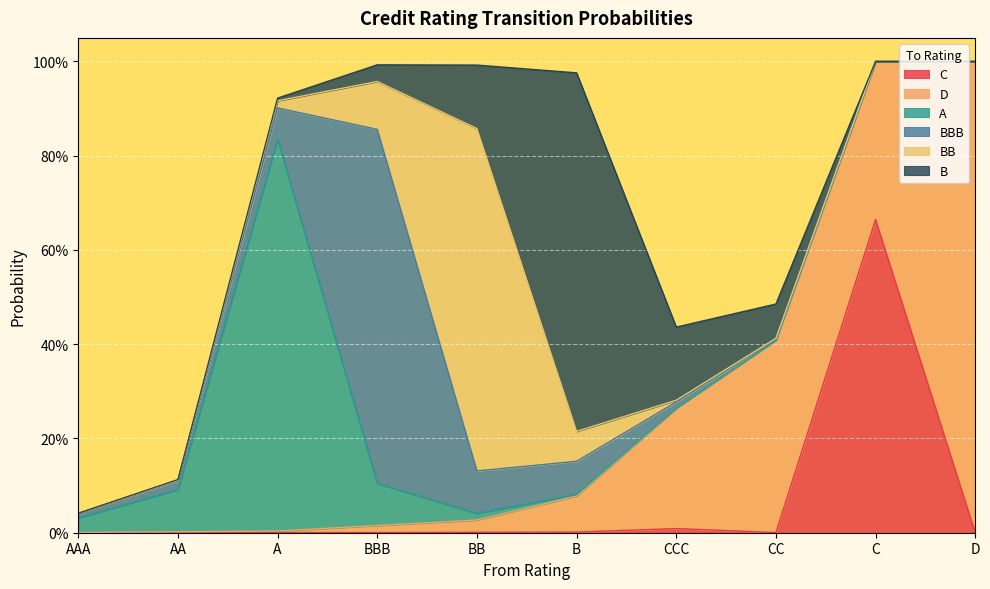

At which label does BBB reach its minimum?

C